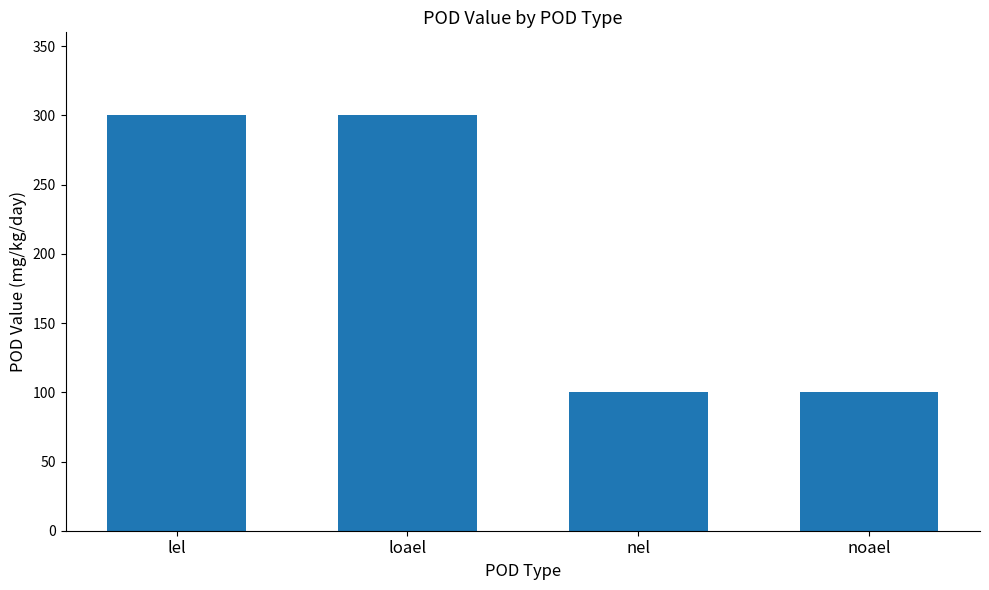

What position from the right is noael?

1